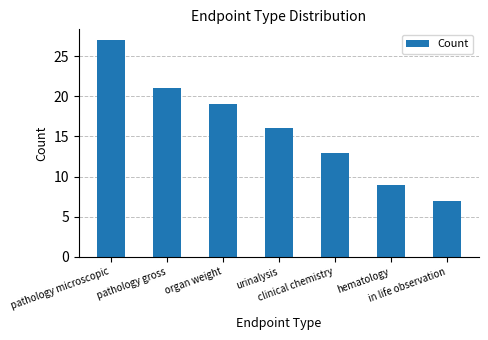

Rank the categories by value from lowest to highest.

in life observation, hematology, clinical chemistry, urinalysis, organ weight, pathology gross, pathology microscopic